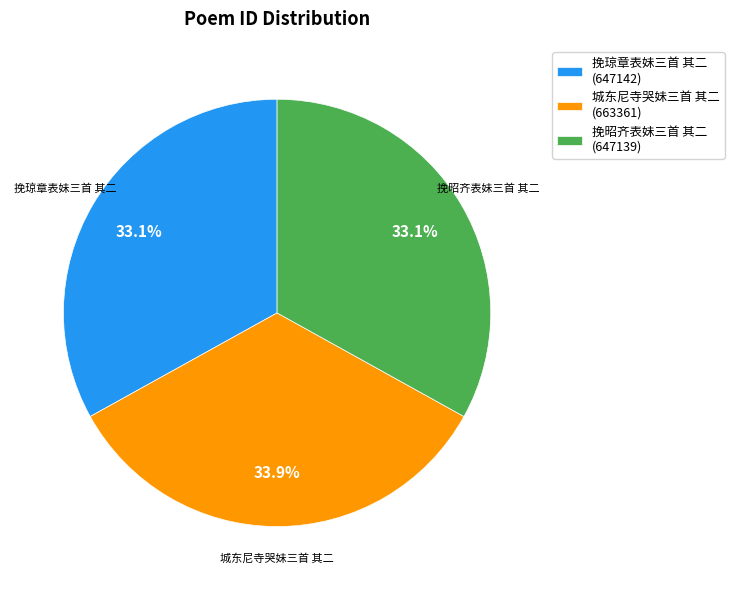

How many segments does this pie chart have?

3